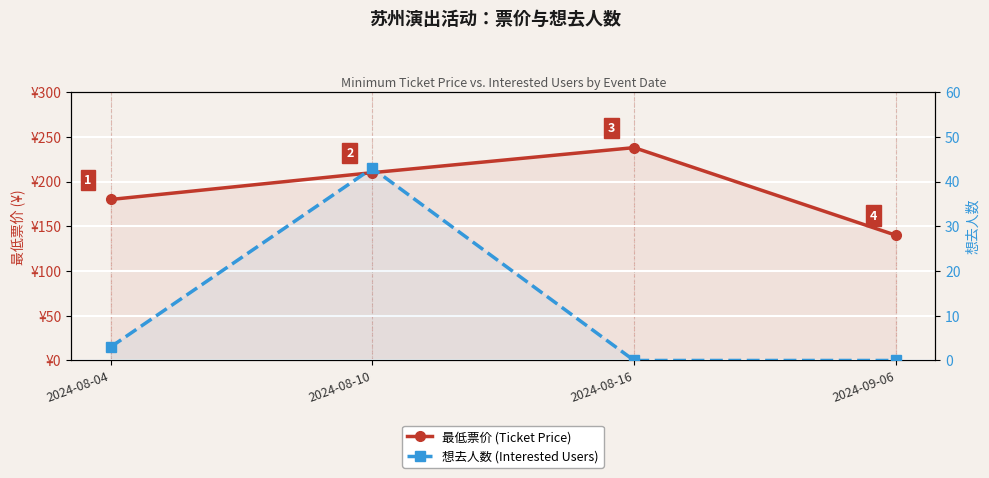

What is the spread (max minus min) of values at 2024-08-10?

167